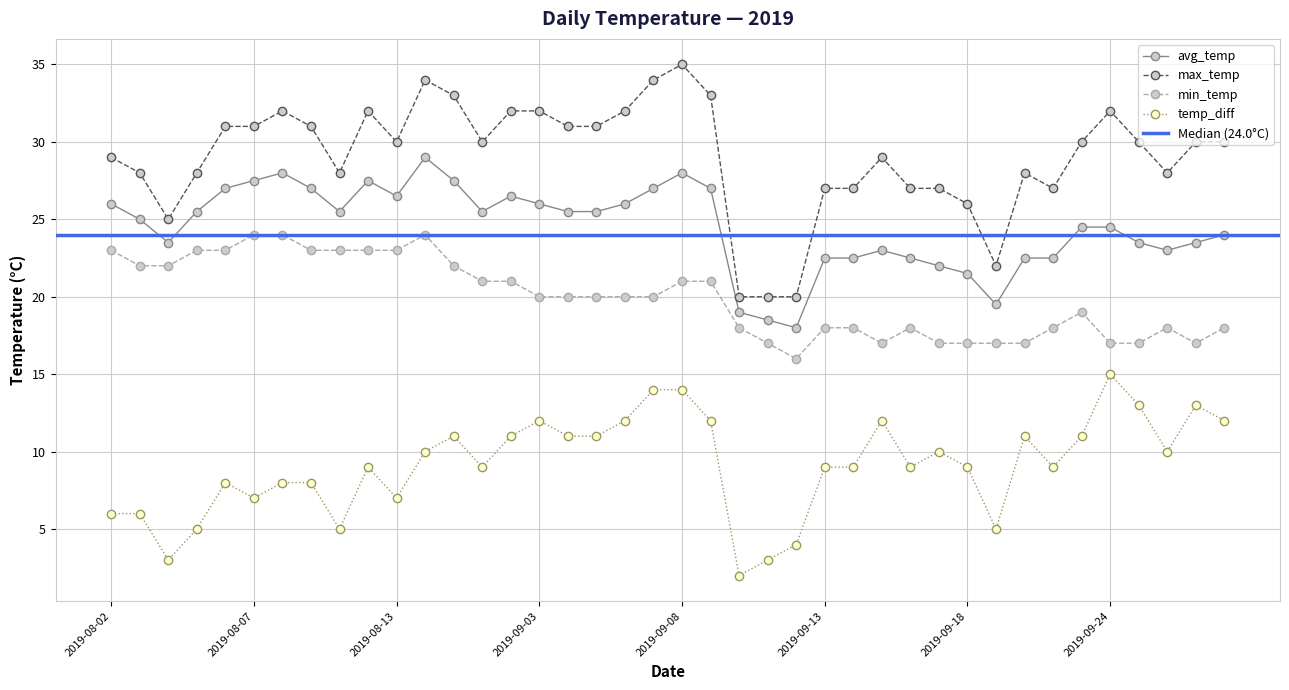

True or false: avg_temp and temp_diff intersect in this chart.

False